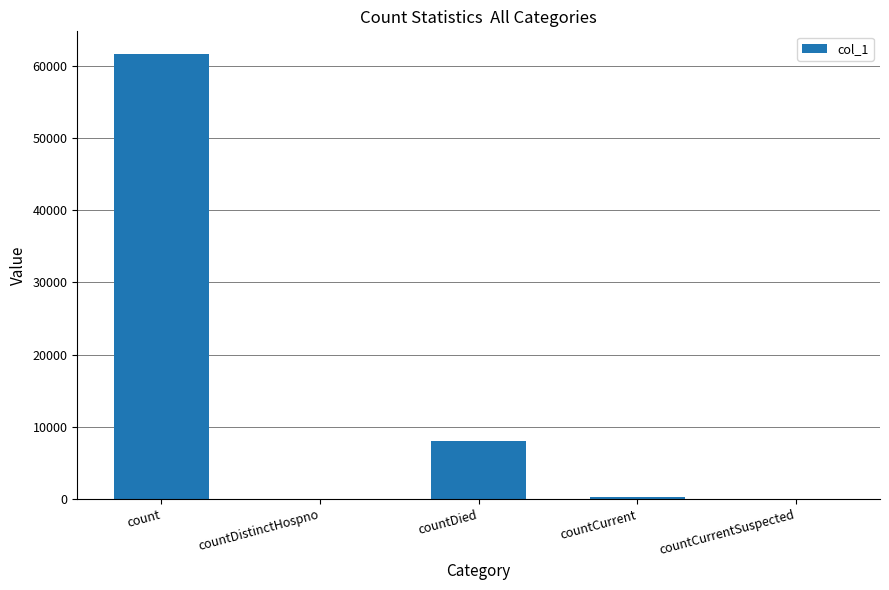

What is the maximum value shown in the chart?

61657